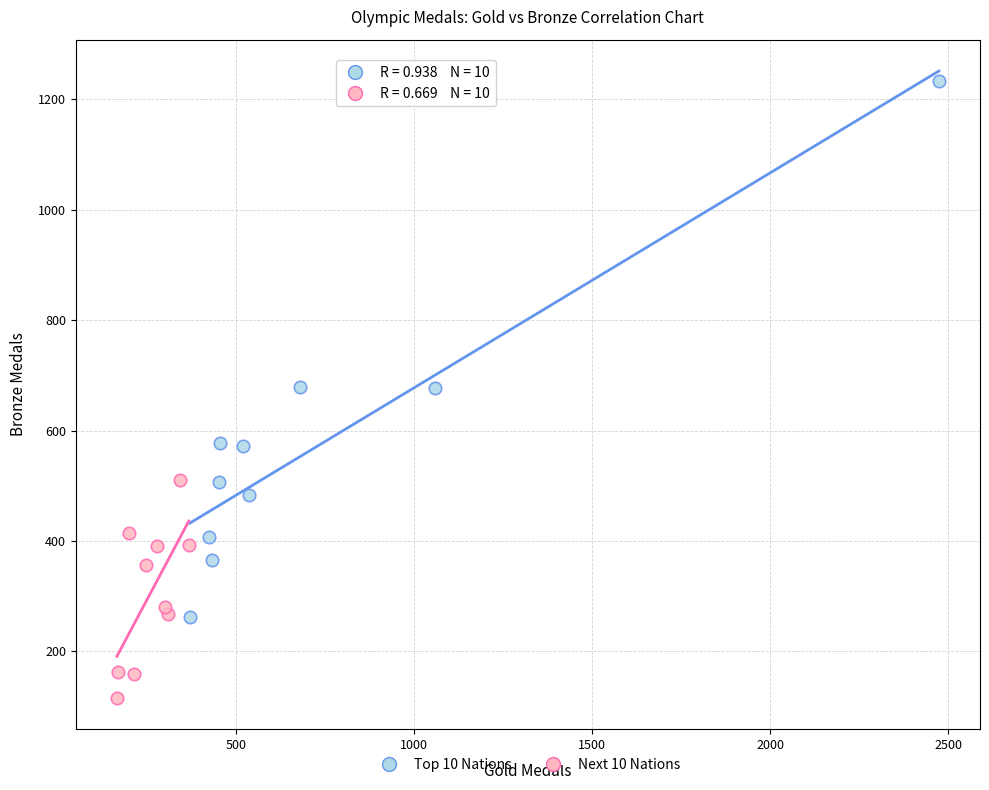

What are all the series names shown in the legend?

Top 10 Nations, Next 10 Nations